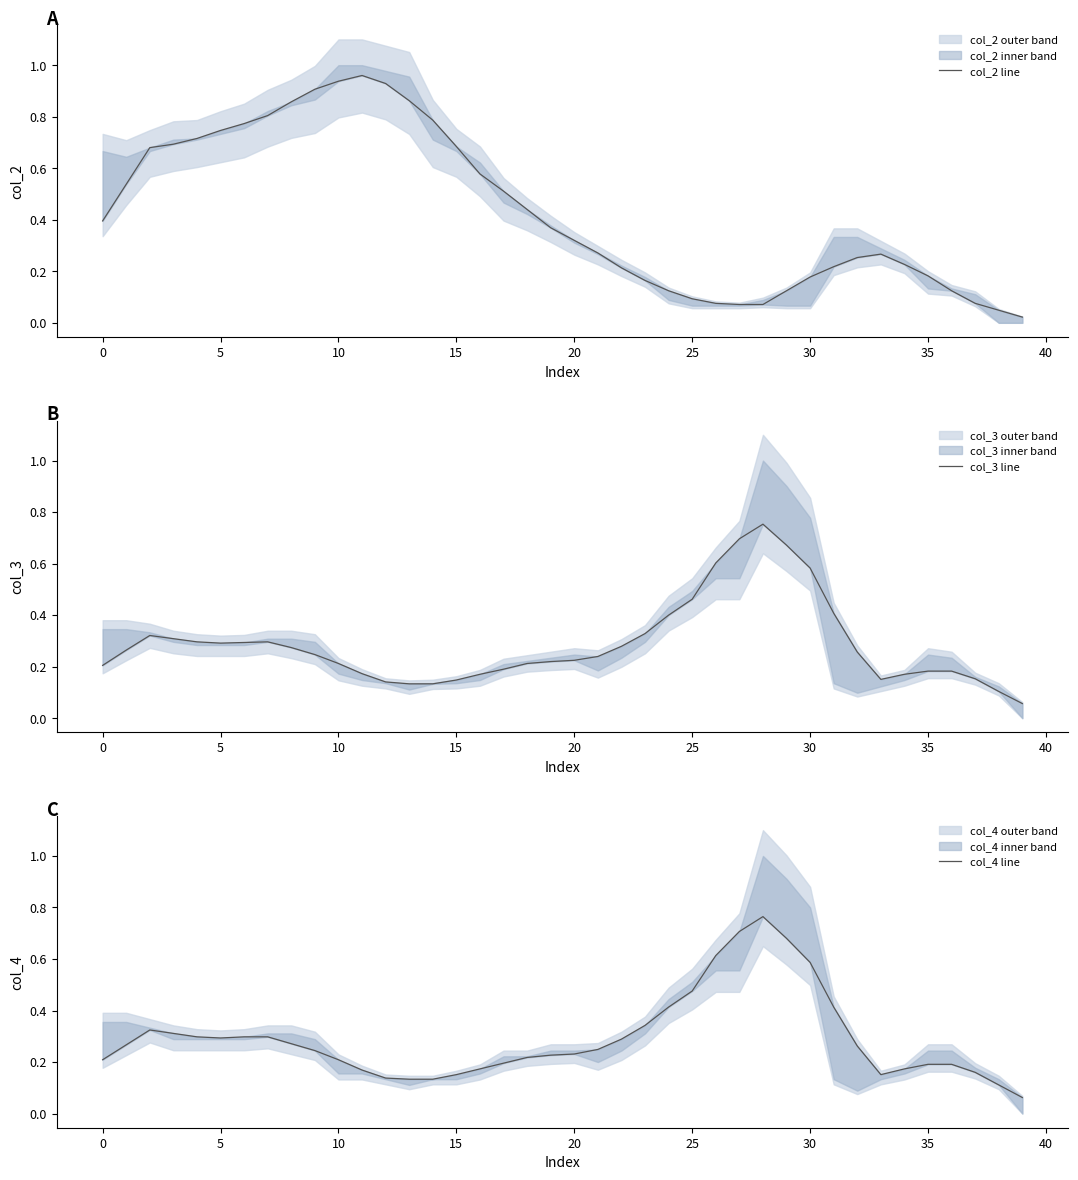

What is the highest value of the col_4 line series?

0.8